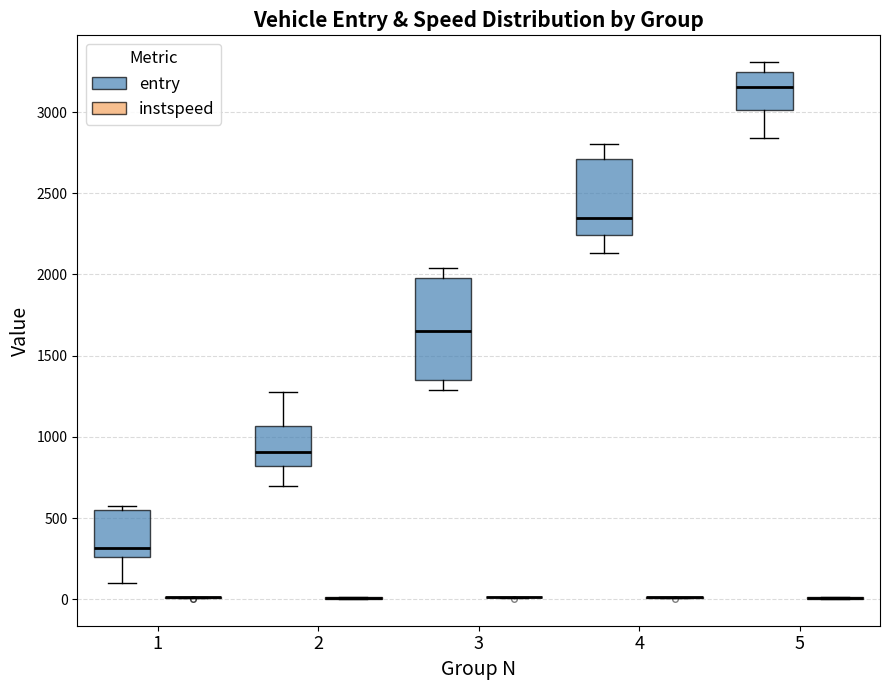

Reading left to right, transcribe this box plot: for each box, give where its median line is, the range the box spans, and where its two whiskers end, as read against the y-axis. The values are not printed on the chart, so give them approximately, as read against the axis.

1 (entry): median 300, box 250 to 550, whiskers 100 to 600
1 (instspeed): box collapsed to a line at 0, whiskers 0 to 0
2 (entry): median 900, box 800 to 1050, whiskers 700 to 1300
2 (instspeed): box collapsed to a line at 0, whiskers 0 to 0
3 (entry): median 1650, box 1350 to 2000, whiskers 1300 to 2050
3 (instspeed): box collapsed to a line at 0, whiskers 0 to 0
4 (entry): median 2350, box 2250 to 2700, whiskers 2150 to 2800
4 (instspeed): box collapsed to a line at 0, whiskers 0 to 0
5 (entry): median 3150, box 3000 to 3250, whiskers 2850 to 3300
5 (instspeed): box collapsed to a line at 0, whiskers 0 to 0